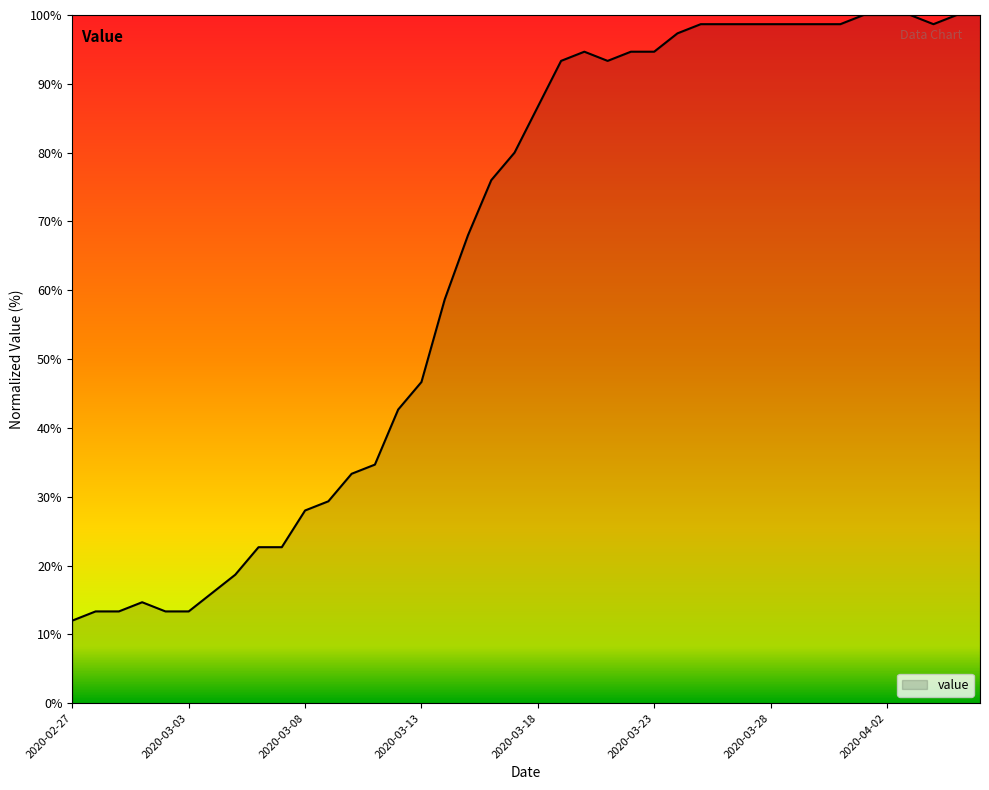

What is the smallest value displayed?

12.0